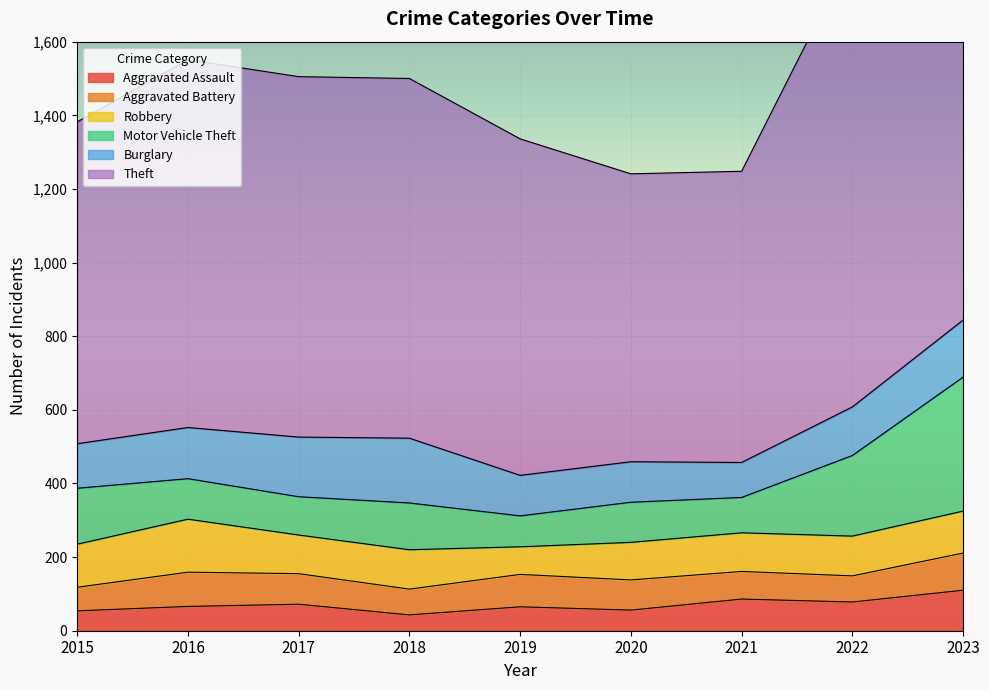

Which label corresponds to the largest value in the chart?

2023